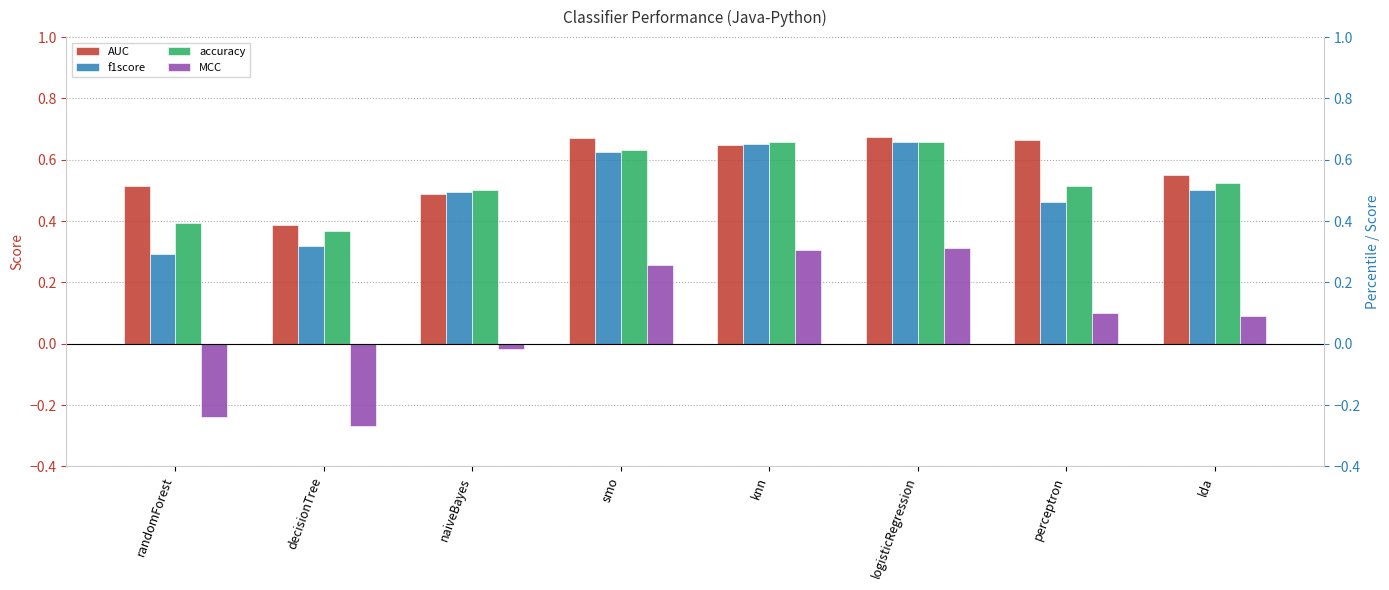

What is the minimum value for MCC?

-0.3